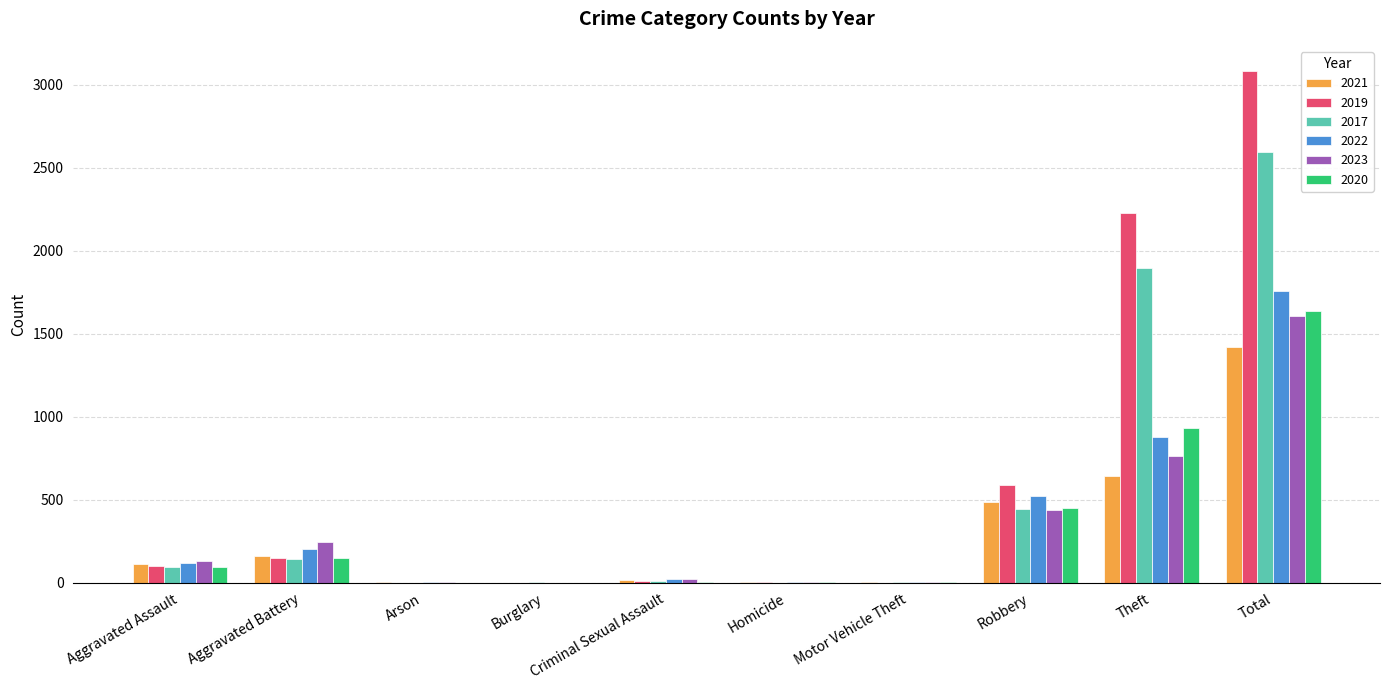

What is the sum of all 2021 values?

2844